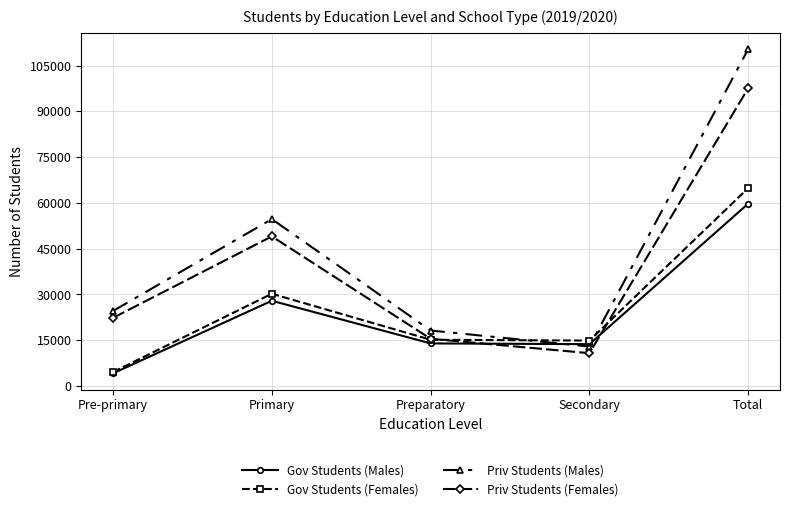

True or false: Gov Students (Males) has more than 1 points higher than both neighbors.

False